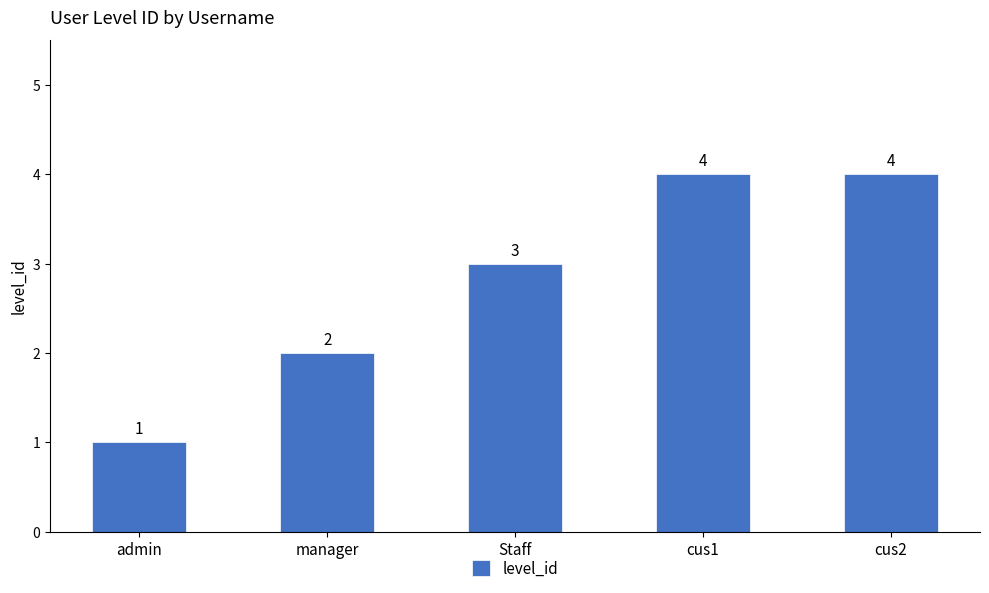

What position from the right is cus2?

1